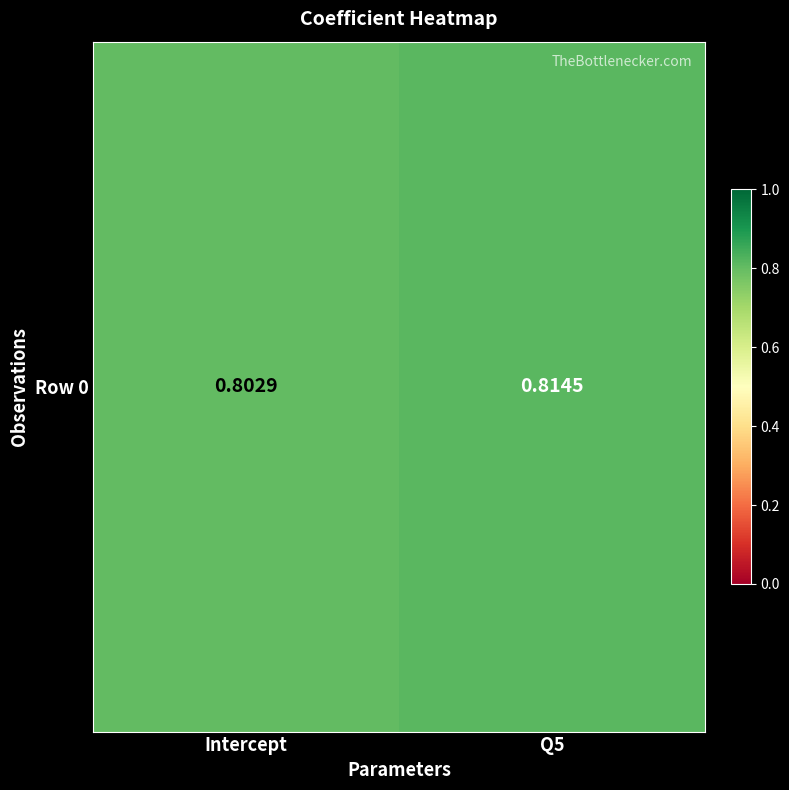

Is it true that the value at Q5 is 0.8?

True